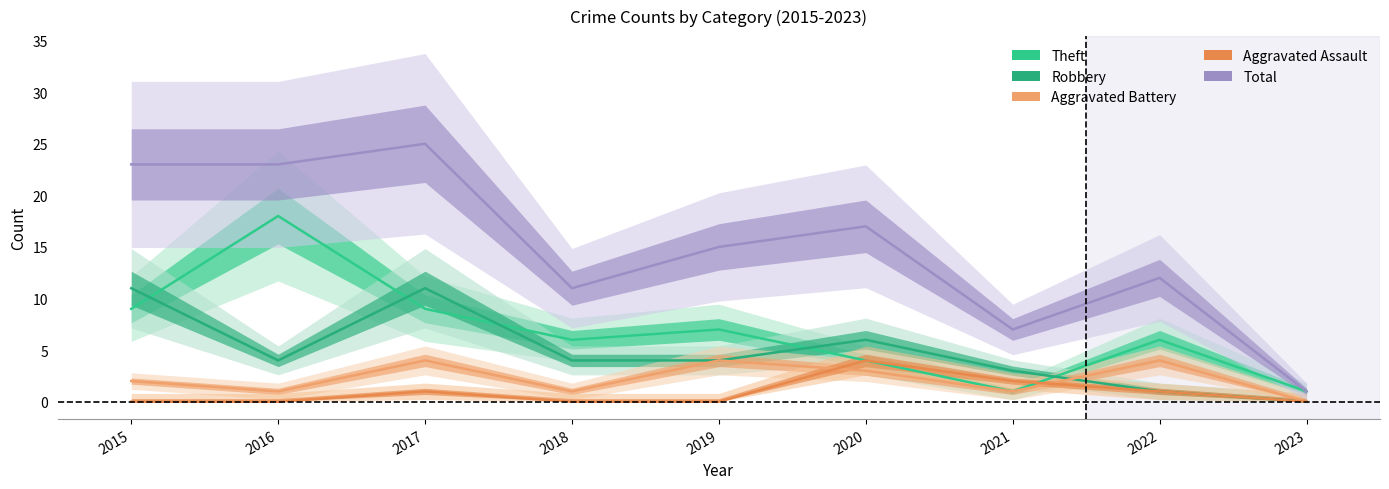

Which category has the lowest value in the Theft series?

2021